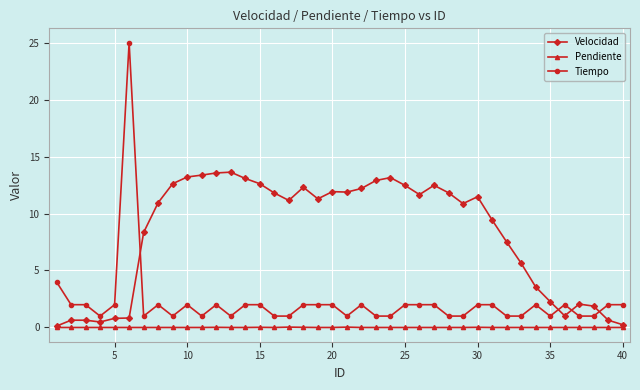

What is the greatest value displayed?

25.0